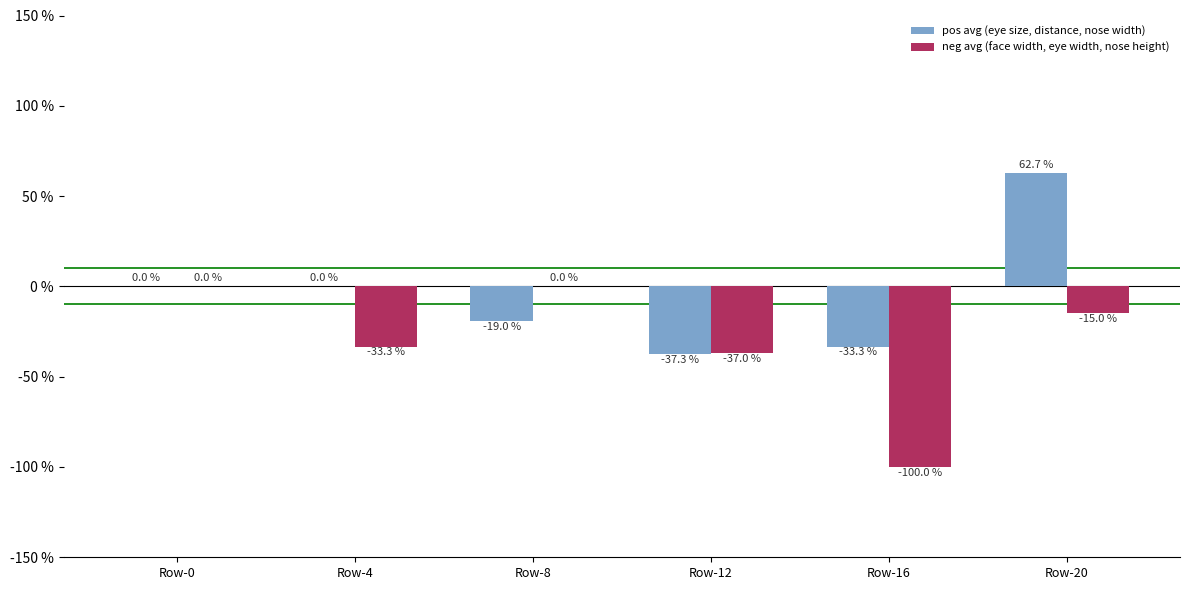

How many groups of bars are there?

6